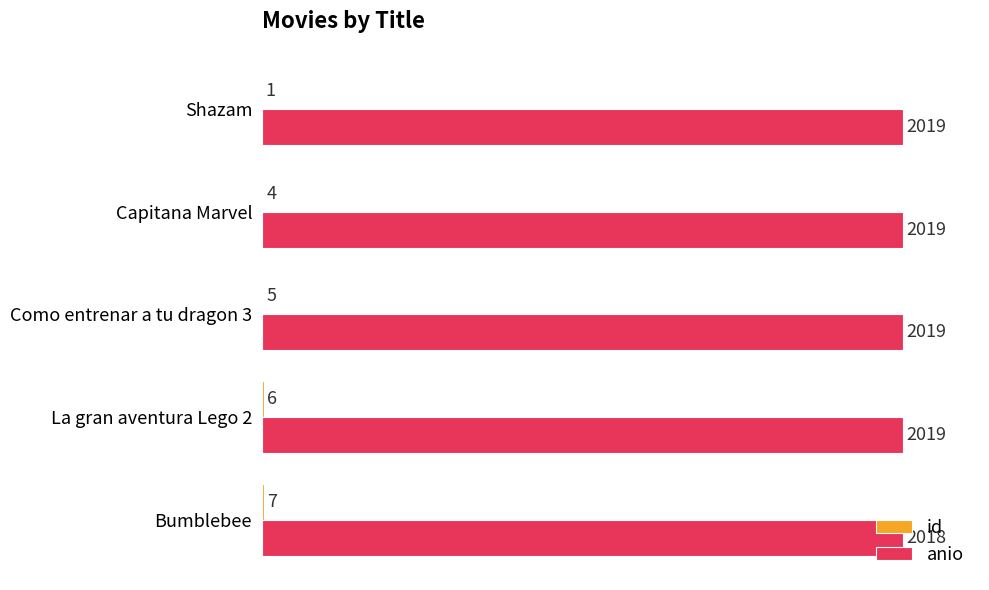

The anio series shows 684 at Capitana Marvel. True or false?

False